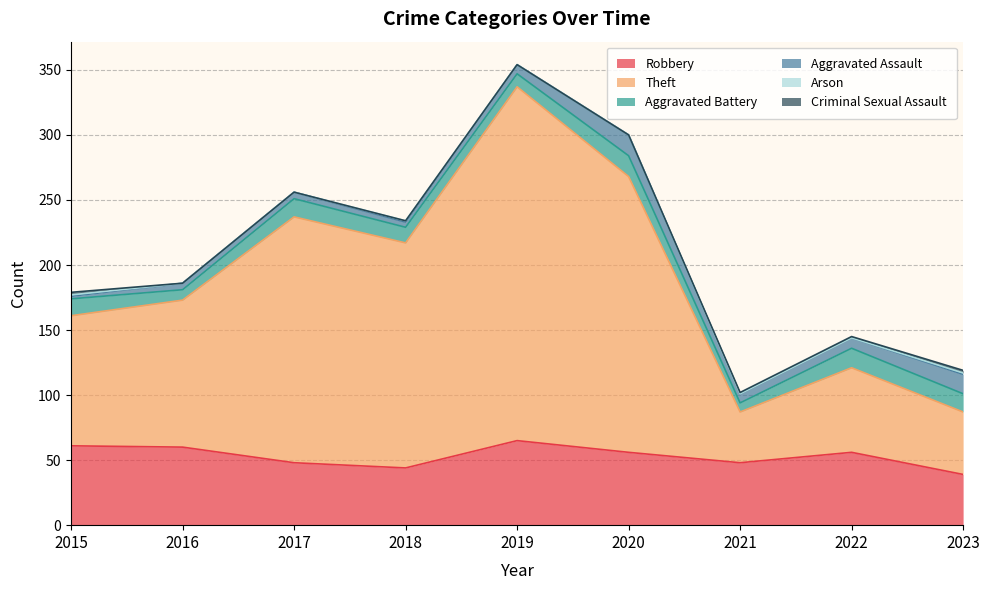

Reading left to right, what are all the values shown in this chart?

Robbery: 61	60	48	44	65	56	48	56	39
Theft: 100	113	189	173	272	212	39	65	48
Aggravated Battery: 13	8	14	12	10	16	7	15	14
Aggravated Assault: 2	5	5	4	7	16	7	8	15
Arson: 1	0	0	1	0	0	0	0	1
Criminal Sexual Assault: 2	0	0	0	0	0	1	1	2